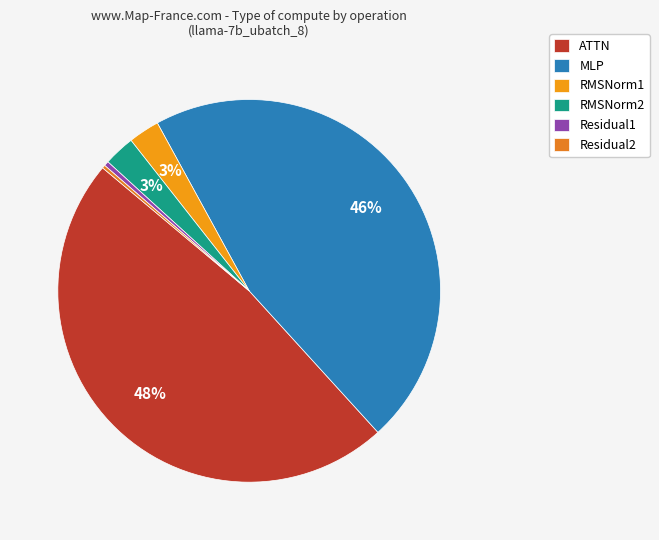

How many slices are in this pie chart?

6